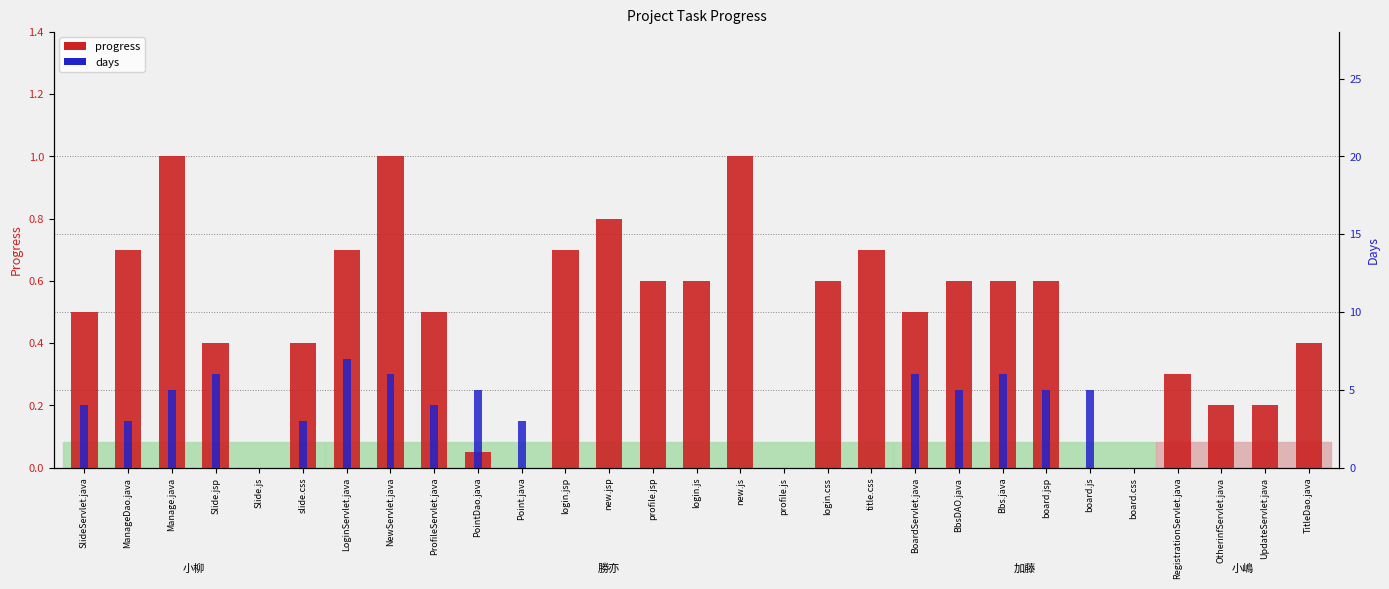

How many bars are there in each group?

2